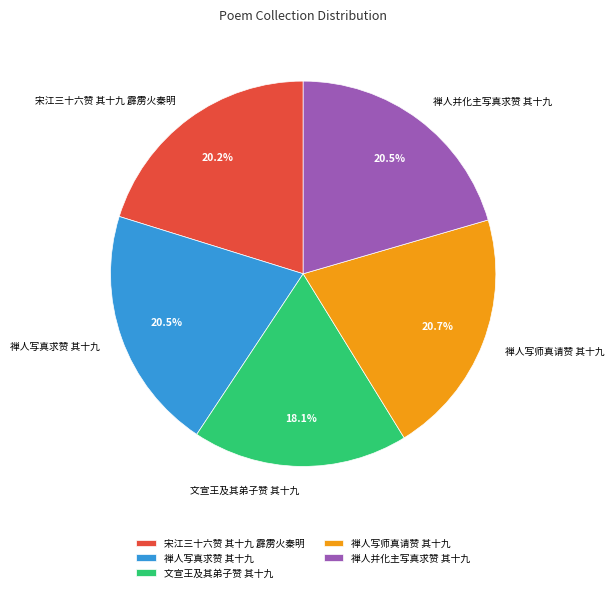

Count the number of slices in the pie.

5